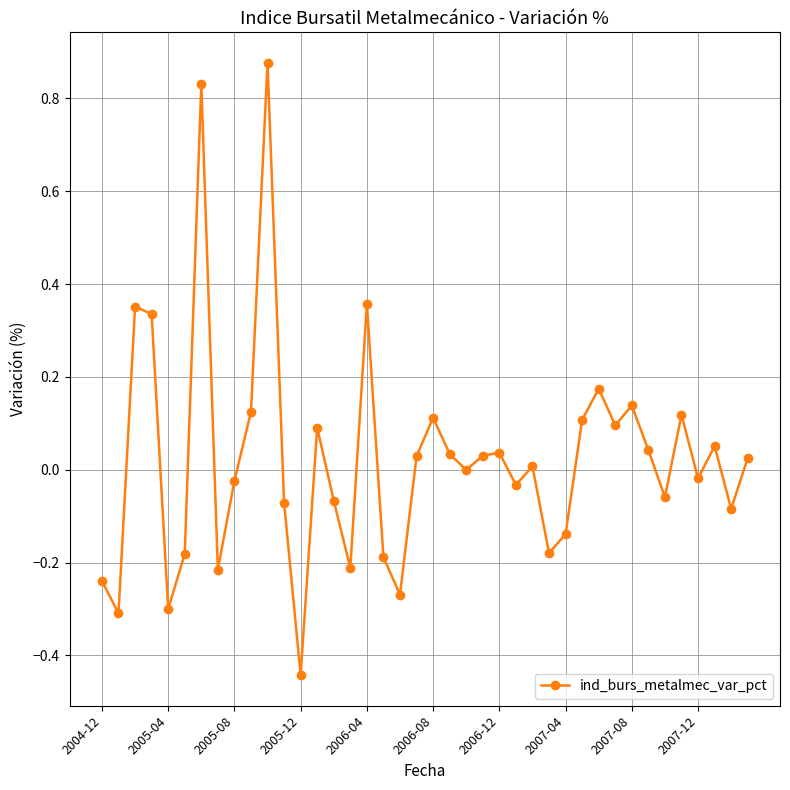

How many categories are shown in the chart?

40